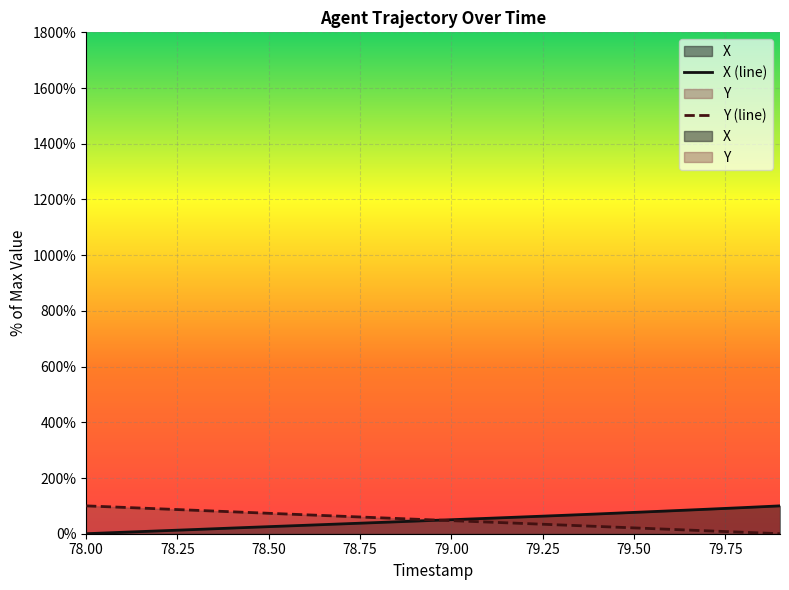

How many lines are shown in the chart?

2